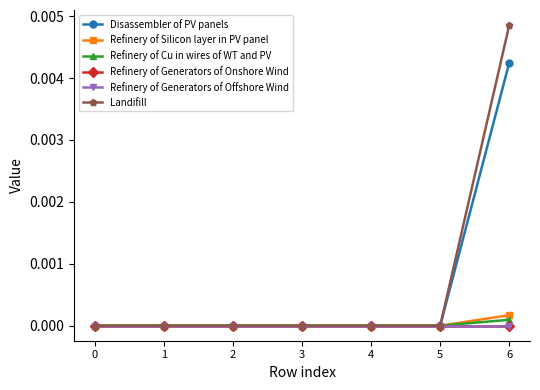

Is this an area chart (filled region under the line)?

No